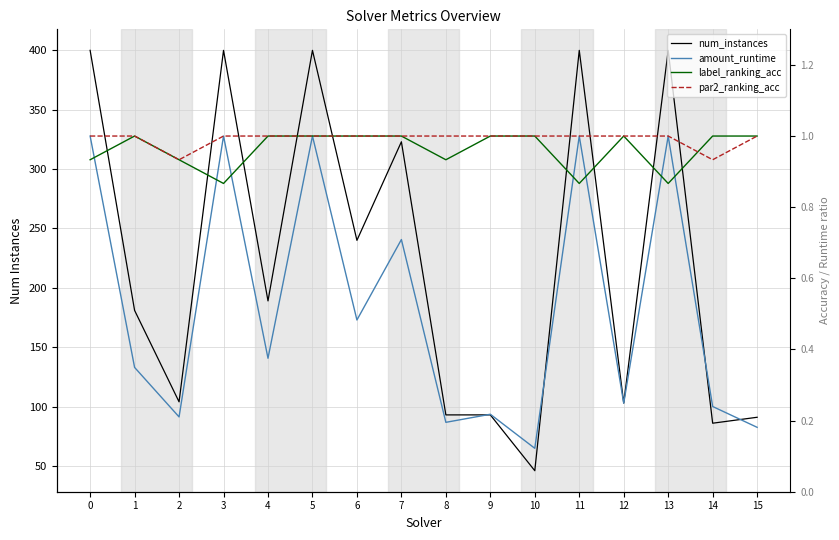

How many distinct data groups are displayed?

4